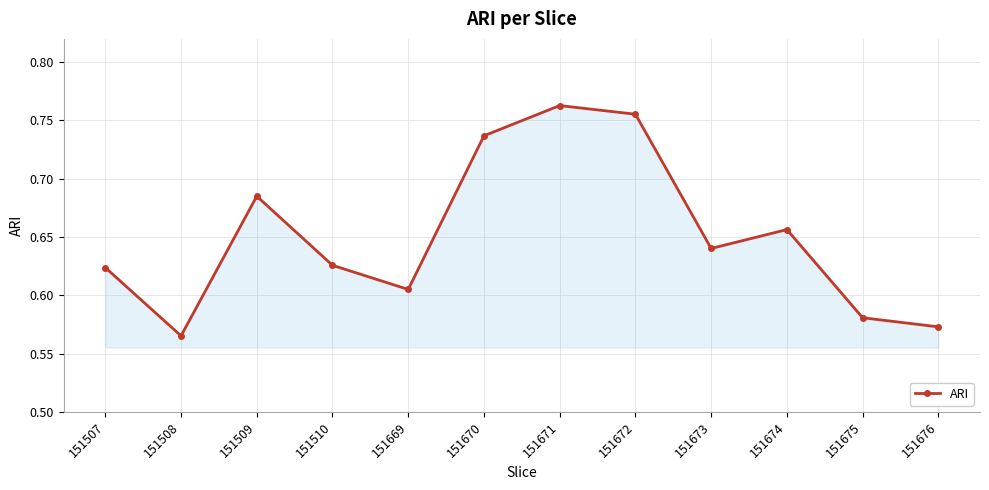

At which category does the chart reach its minimum across all series?

151508